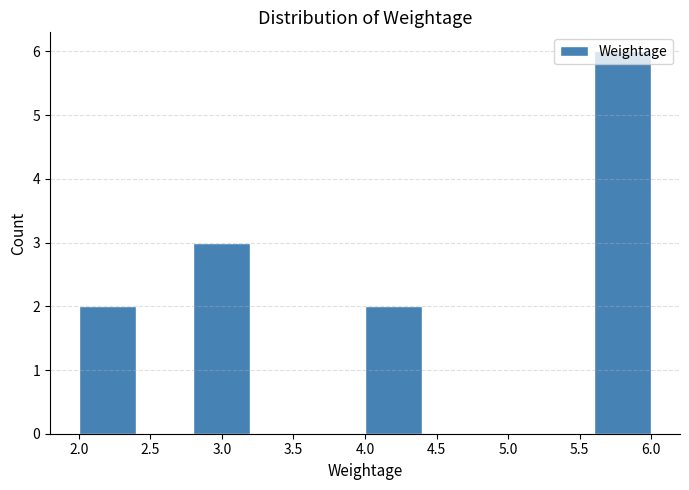

Reading left to right, list every bar in this chart as the range it spans on the x-axis followed by its height. The values are not printed on the chart, so give them approximately, as read against the axis.

2.0 to 2.4: 2
2.4 to 2.8: 0
2.8 to 3.2: 3
3.2 to 3.6: 0
3.6 to 4.0: 0
4.0 to 4.4: 2
4.4 to 4.8: 0
4.8 to 5.2: 0
5.2 to 5.6: 0
5.6 to 6.0: 6